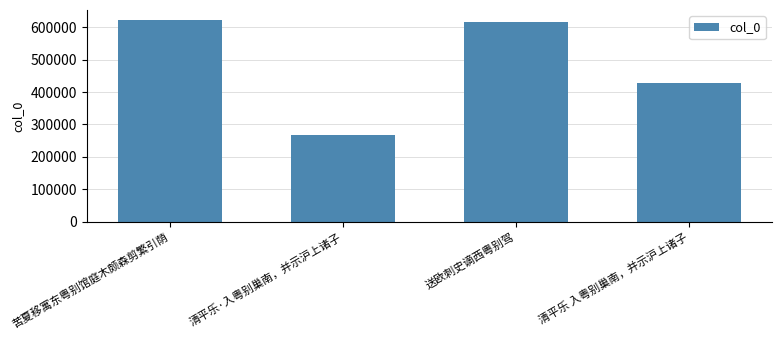

What is the value of the 1st bar from the left?

621757